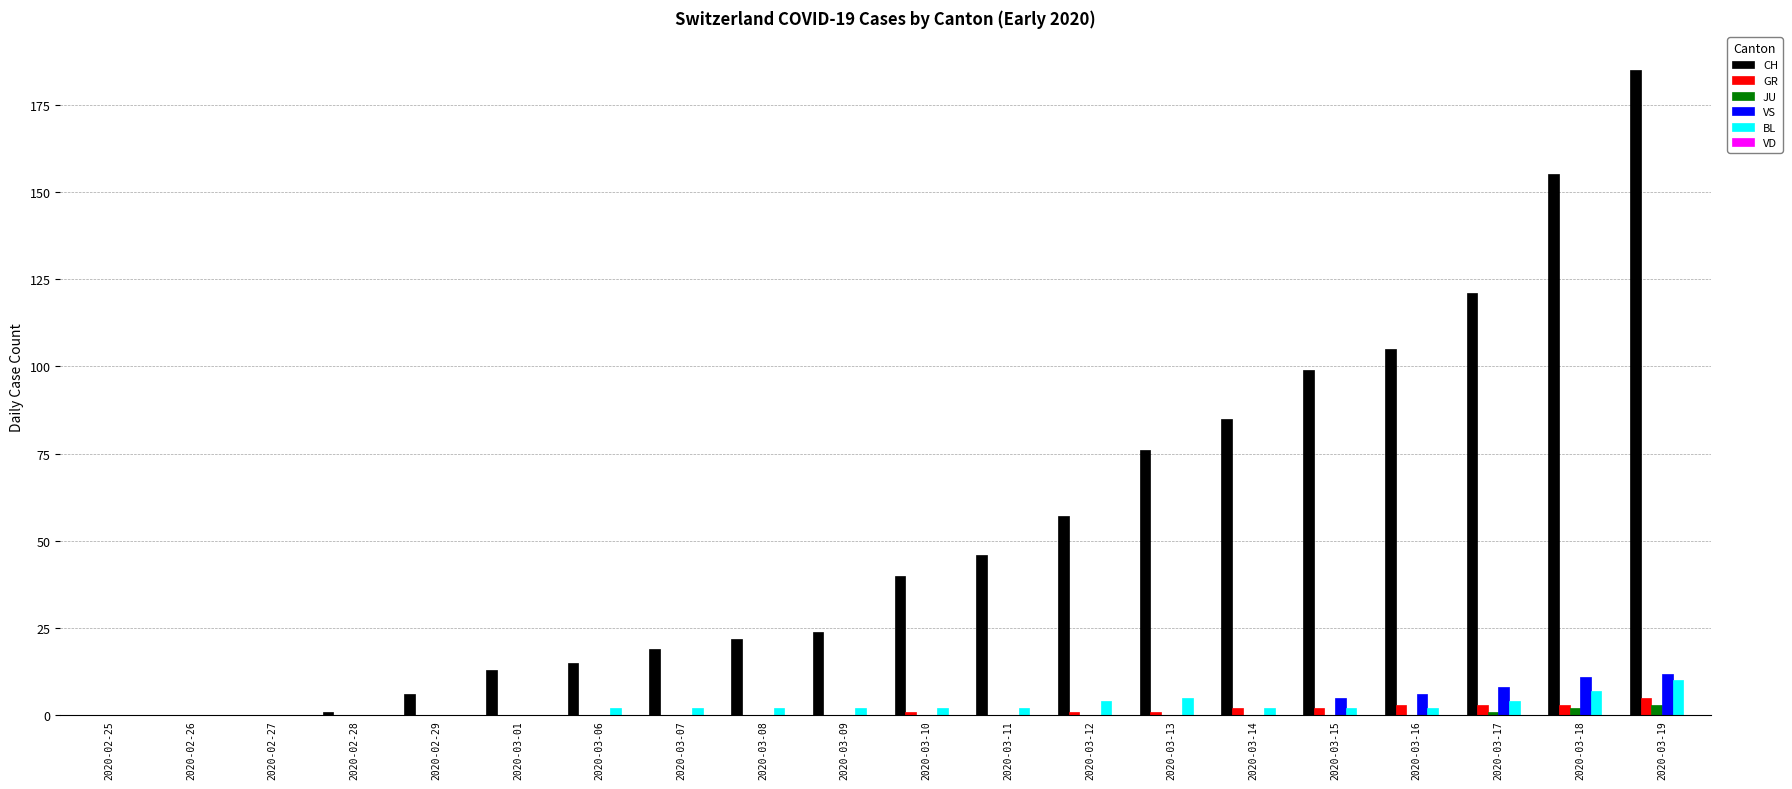

Which series changed the most between 2020-02-28 and 2020-03-19?

CH